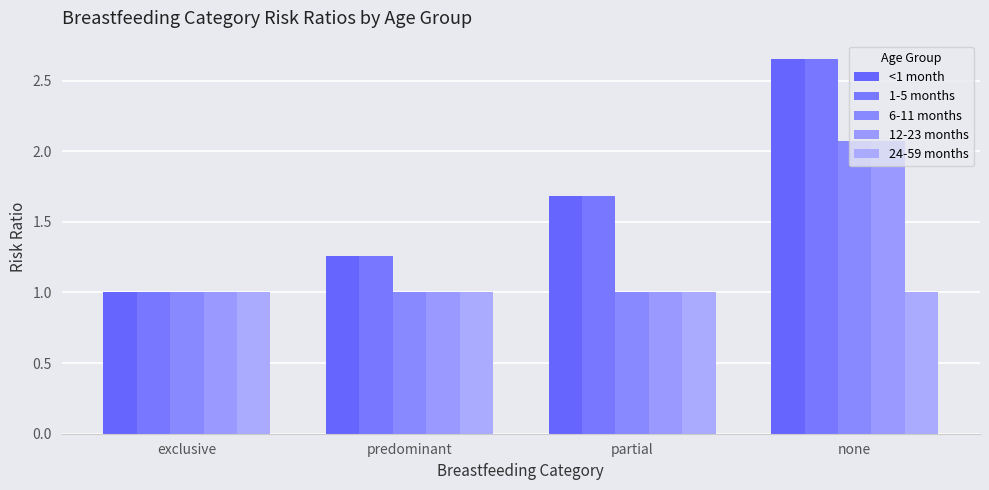

Reading left to right, what are all the values shown in this chart?

<1 month: exclusive=1.0	predominant=1.3	partial=1.7	none=2.6
1-5 months: exclusive=1.0	predominant=1.3	partial=1.7	none=2.6
6-11 months: exclusive=1.0	predominant=1.0	partial=1.0	none=2.1
12-23 months: exclusive=1.0	predominant=1.0	partial=1.0	none=2.1
24-59 months: exclusive=1.0	predominant=1.0	partial=1.0	none=1.0